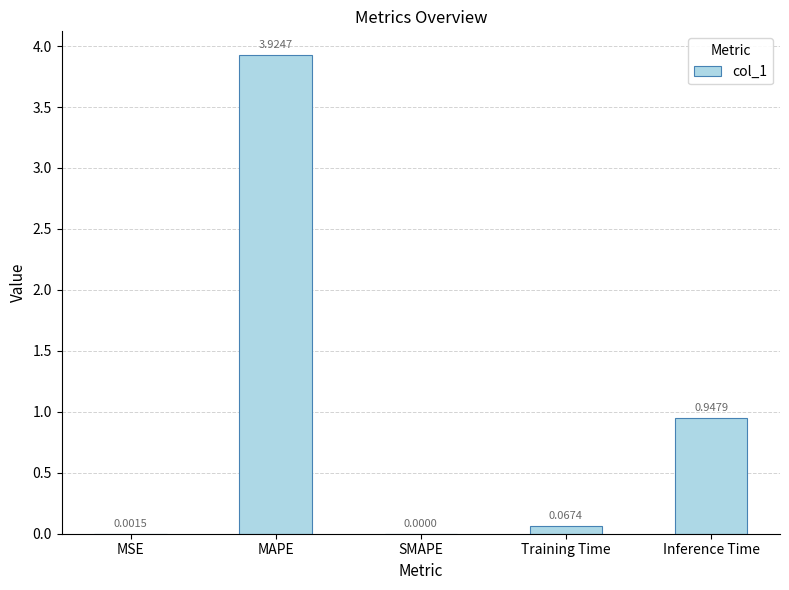

At which category does the chart reach its peak across all series?

MAPE